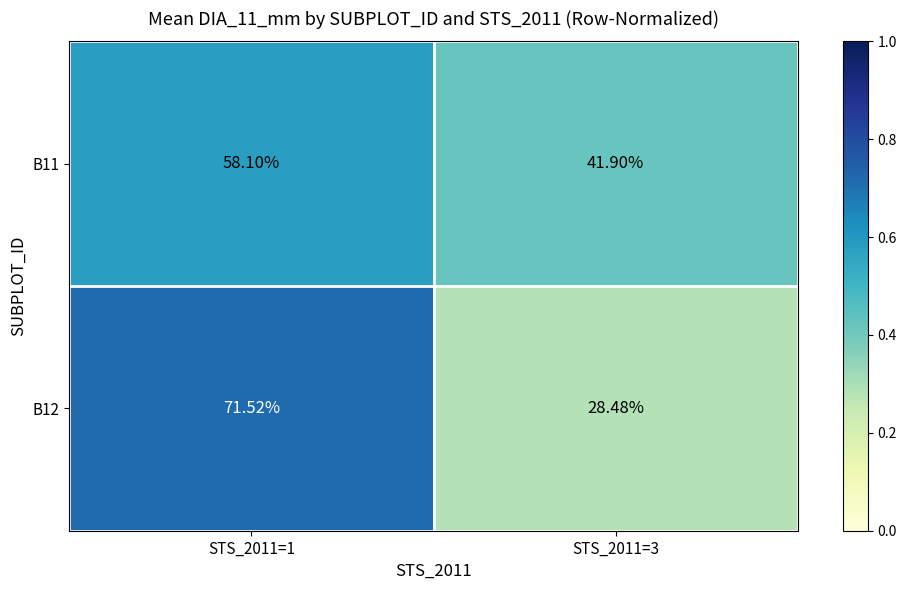

Rank the series at STS_2011=3 from lowest to highest value.

B12, B11